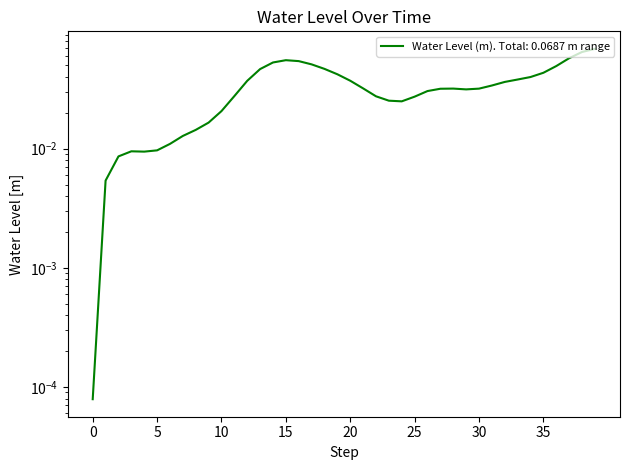

Reading left to right, list all the values displayed in this chart.

0.0	0.0	0.0	0.0	0.0	0.0	0.0	0.0	0.0	0.0	0.0	0.0	0.0	0.0	0.1	0.1	0.1	0.1	0.0	0.0	0.0	0.0	0.0	0.0	0.0	0.0	0.0	0.0	0.0	0.0	0.0	0.0	0.0	0.0	0.0	0.0	0.0	0.1	0.1	0.1